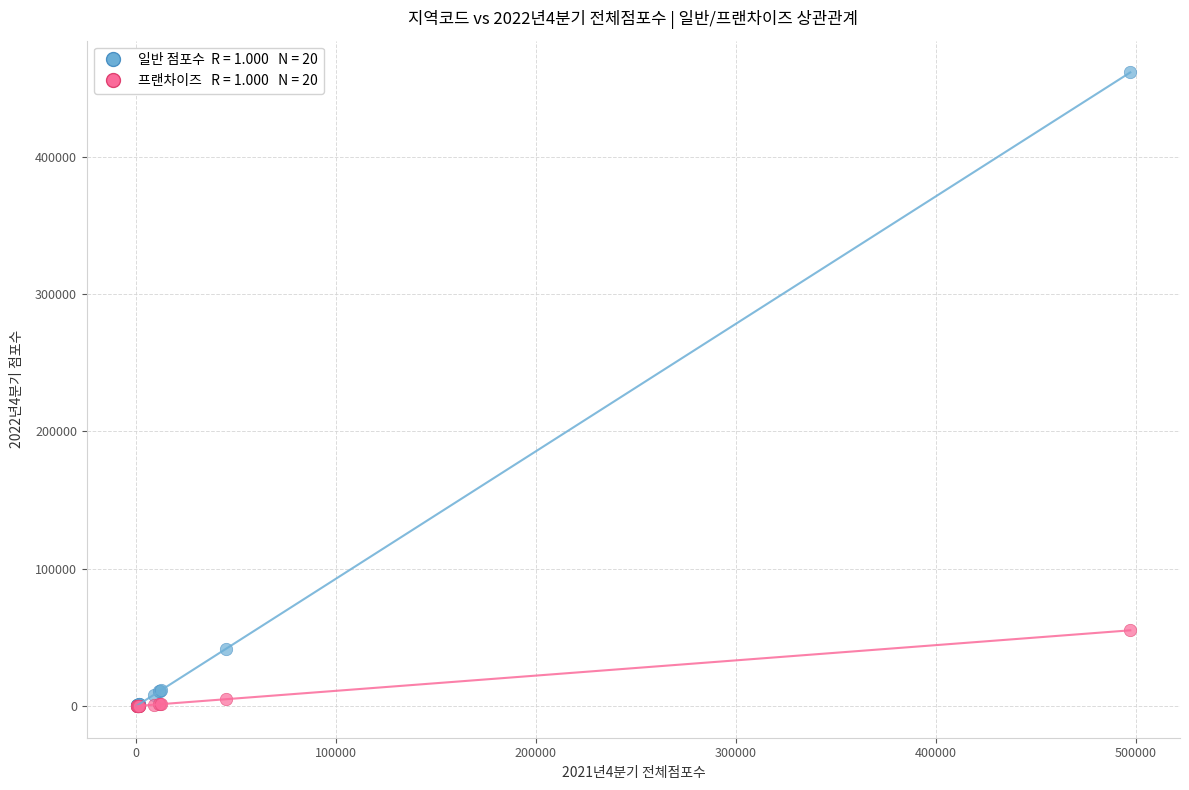

Across all series, what Y value is closest to 230660?

55117